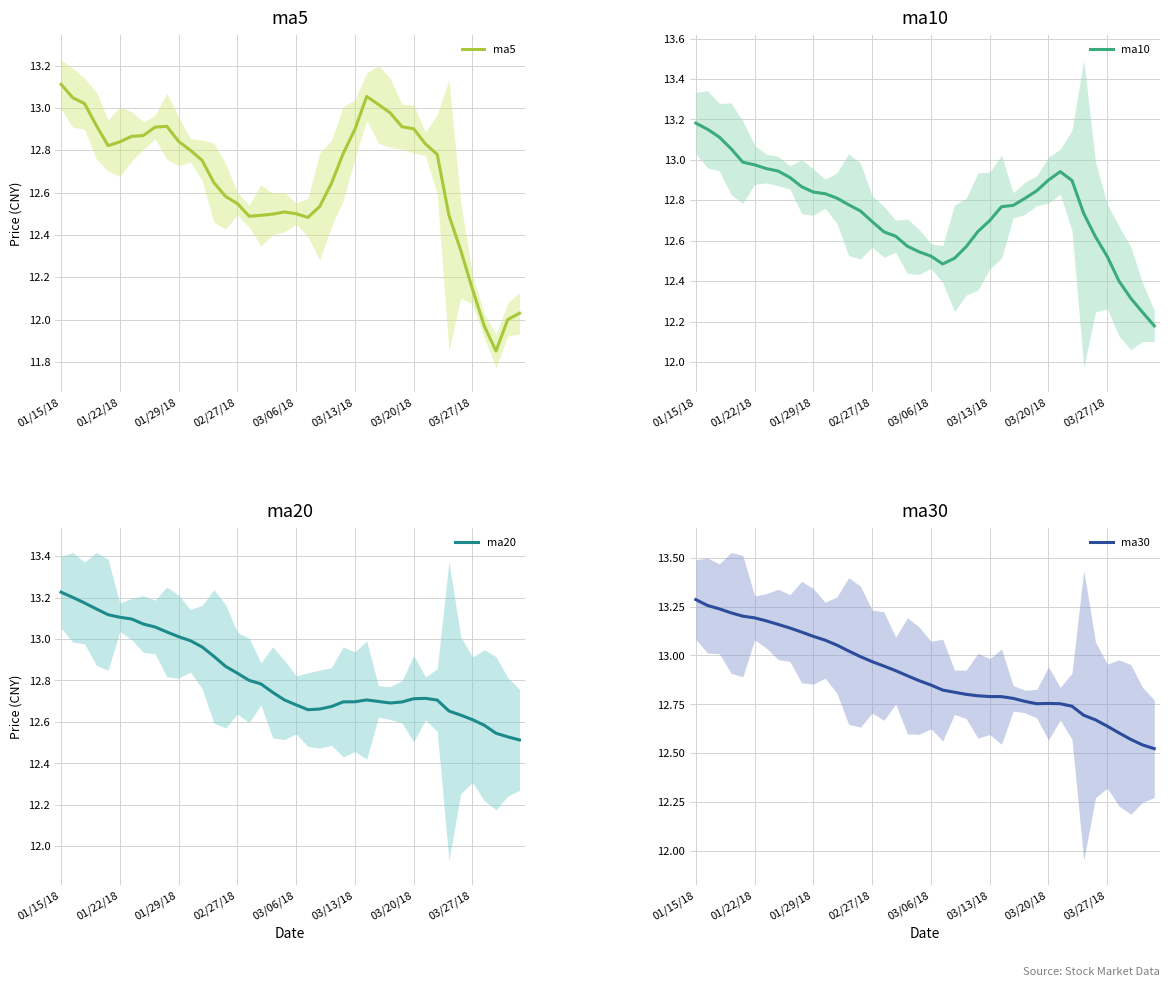

How many lines are shown in the chart?

4